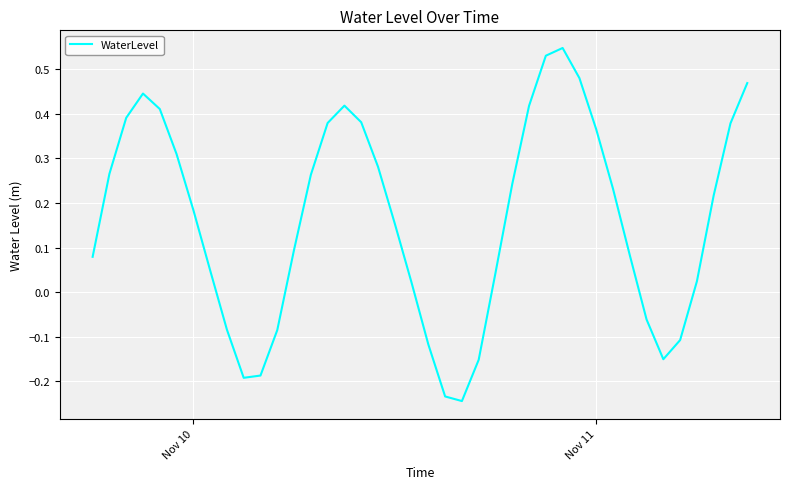

Is this an area chart (filled region under the line)?

No